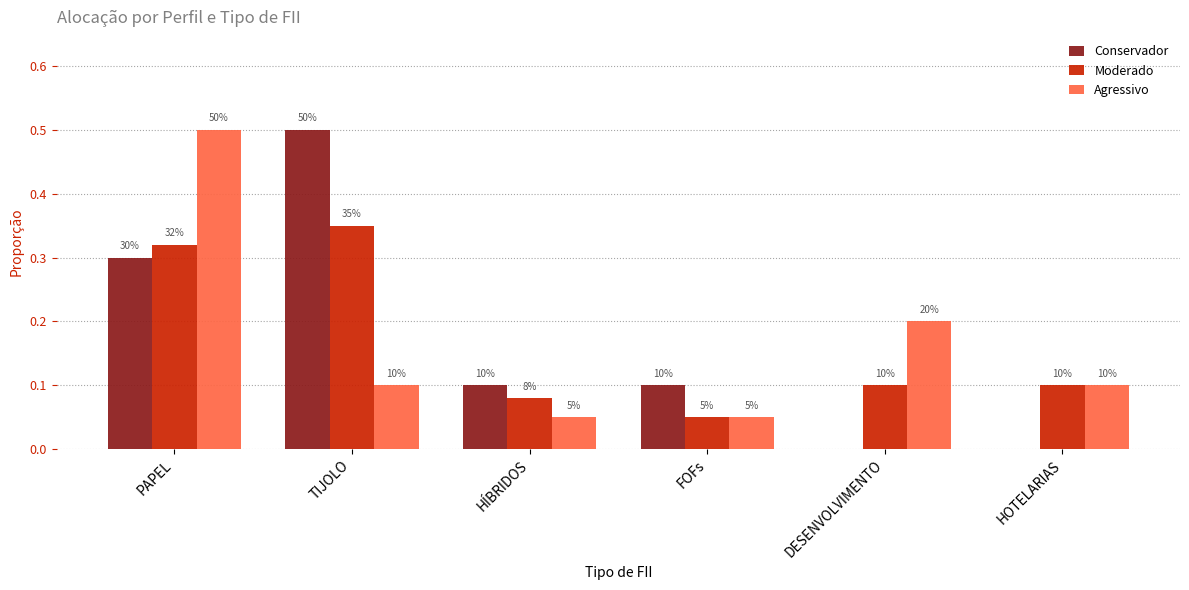

Which has a higher value, PAPEL or HOTELARIAS?

PAPEL